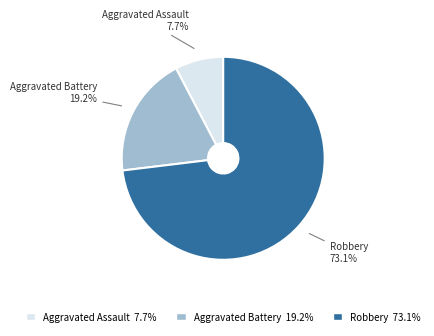

Approximately how many times larger is the value at Robbery compared to Aggravated Assault?

9.5